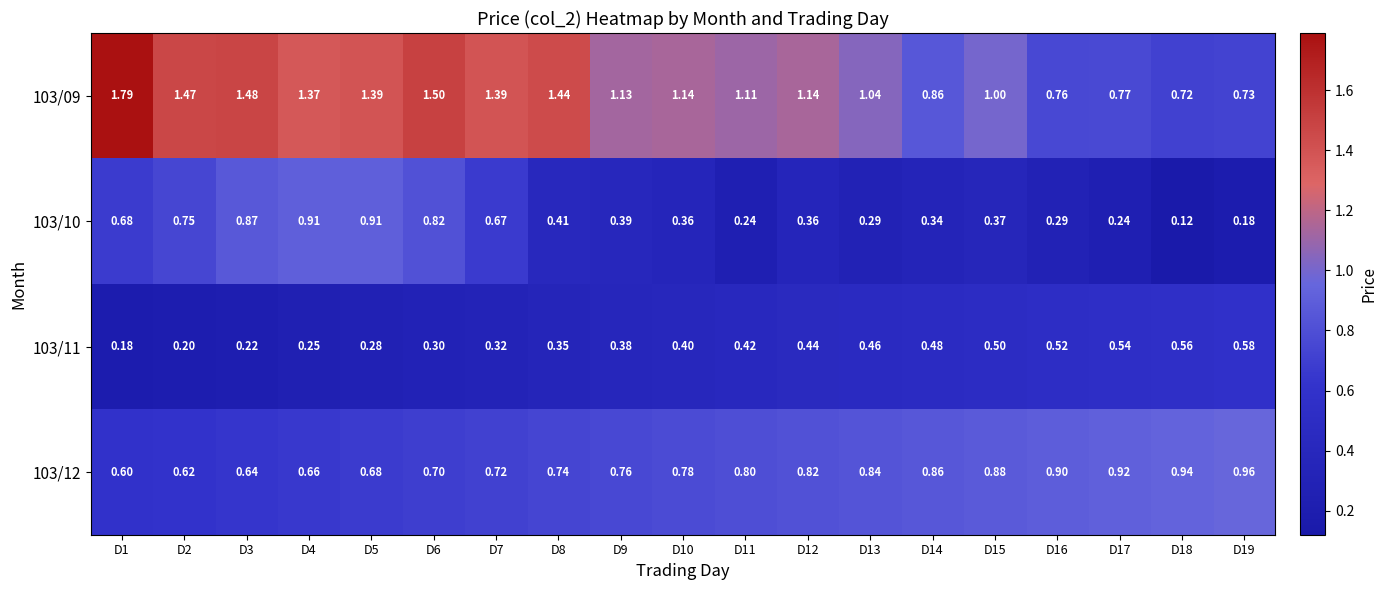

Is the value of 103/09 at D6 greater than the value of 103/11 at D3?

Yes